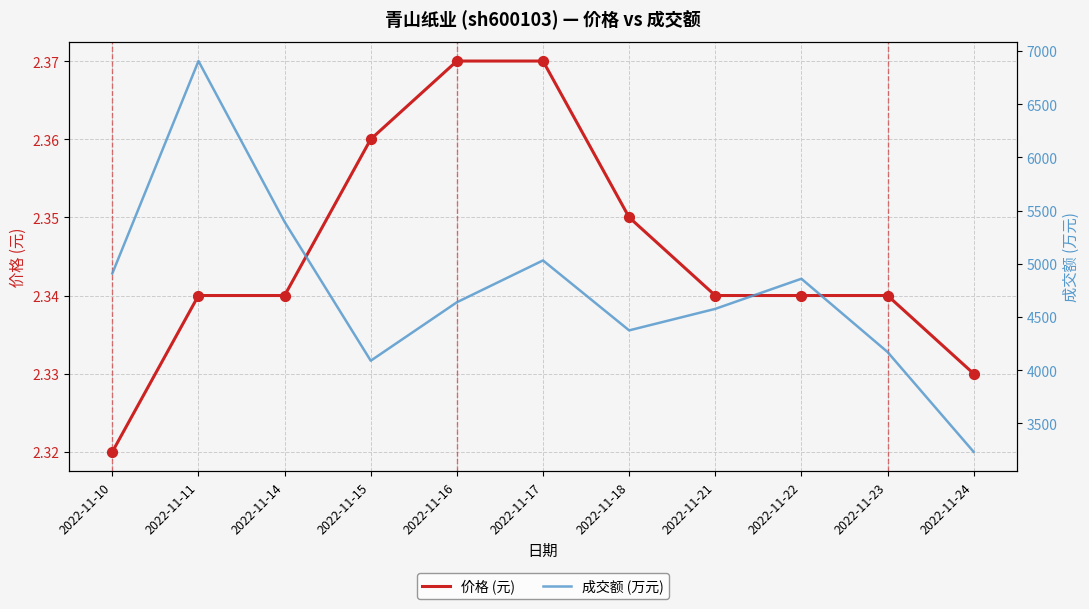

Which series has the largest total across all categories?

成交额 (万元)